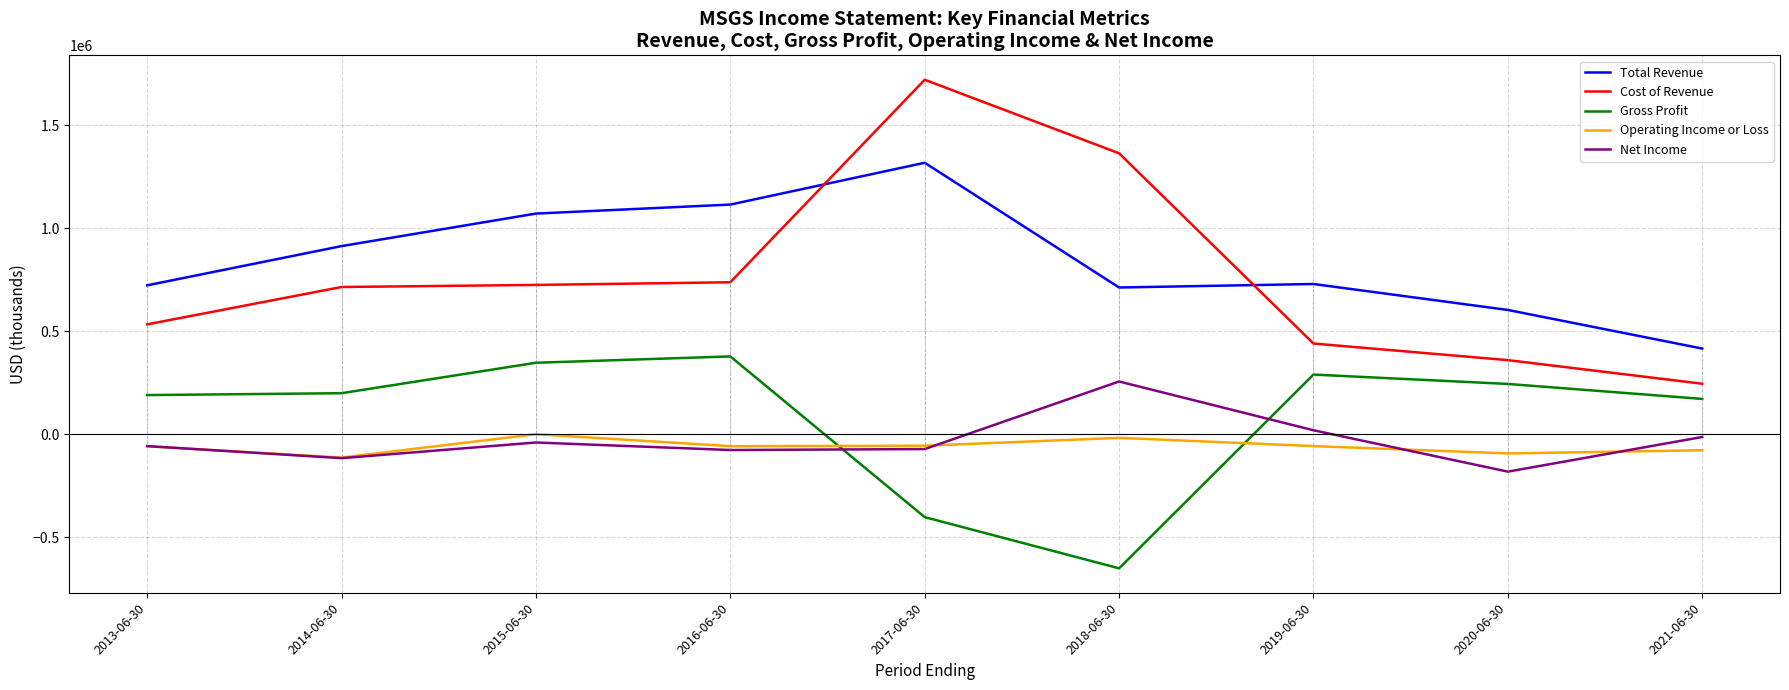

Where is the first local maximum for Total Revenue?

2017-06-30